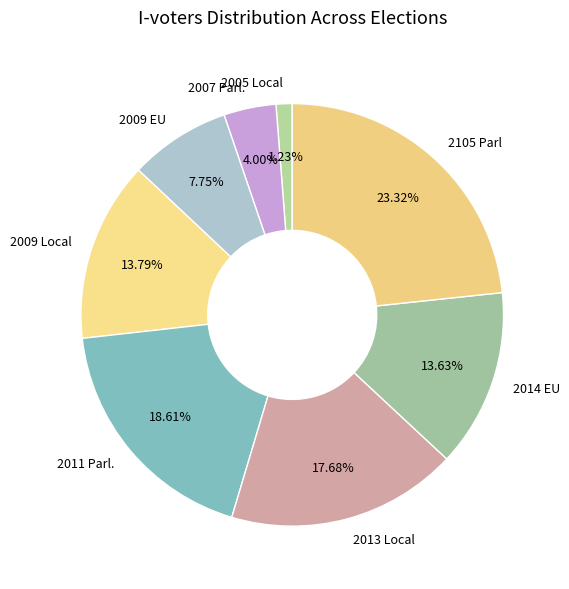

Which slice is the smallest?

2005 Local